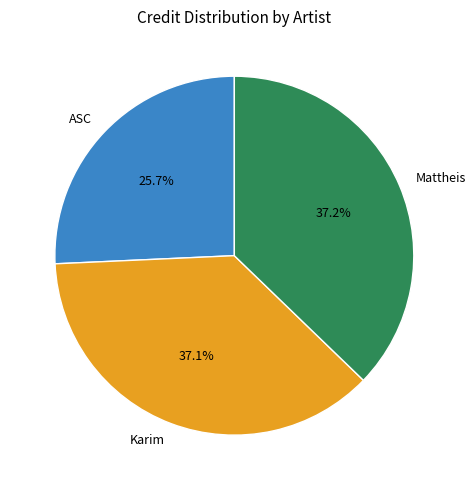

True or false: Karim accounts for 23% of the total.

False